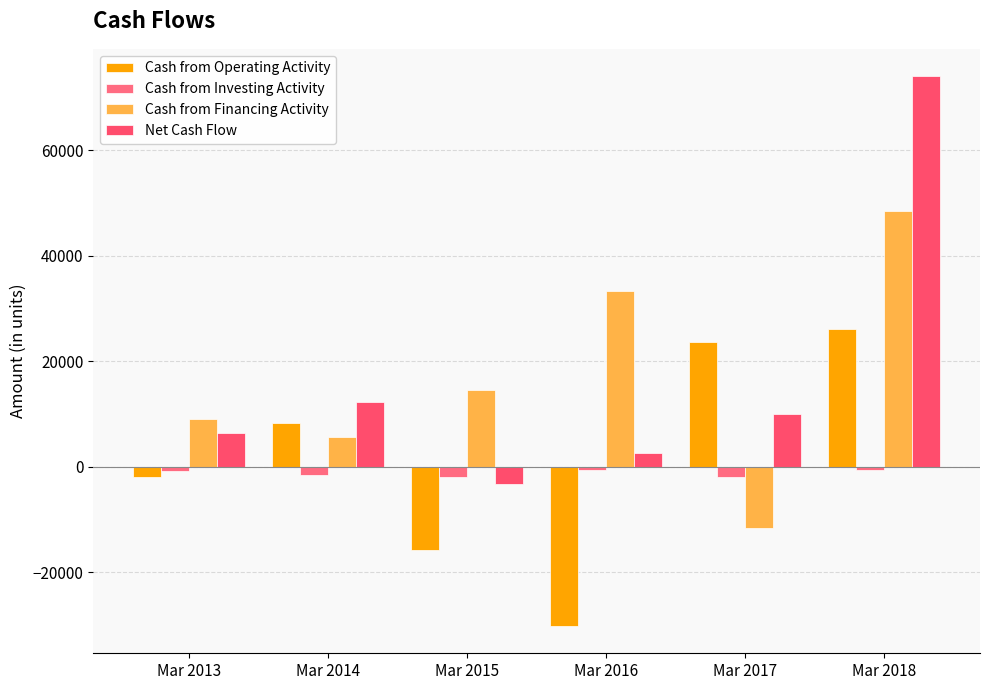

How many values in Cash from Financing Activity are above zero?

5